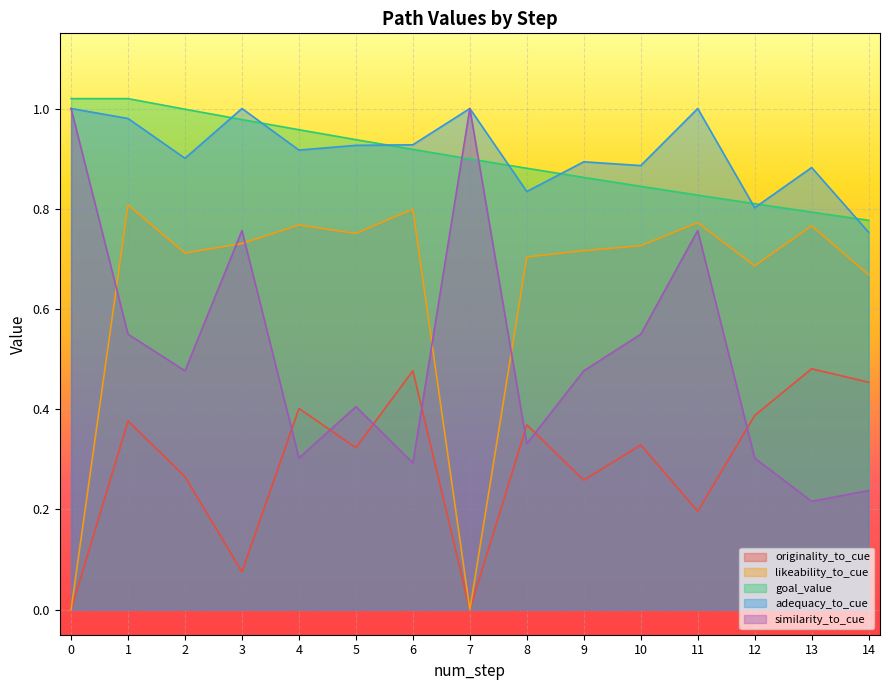

The value of likeability_to_cue at 5 is 1.3. True or false?

False